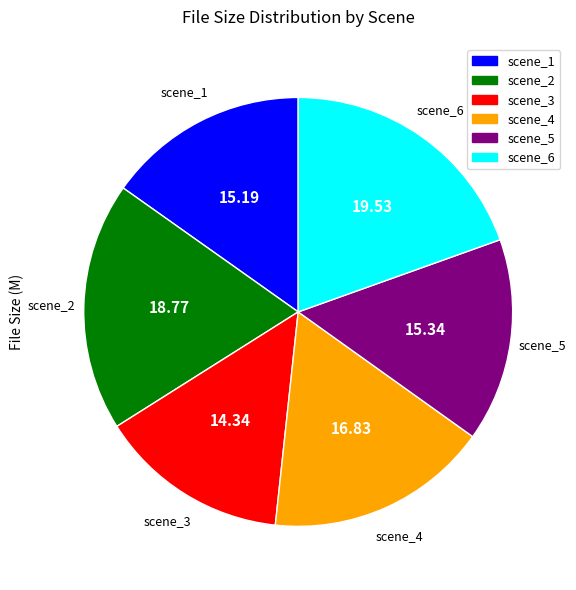

Approximately how many times larger is the value at scene_4 compared to scene_2?

0.9